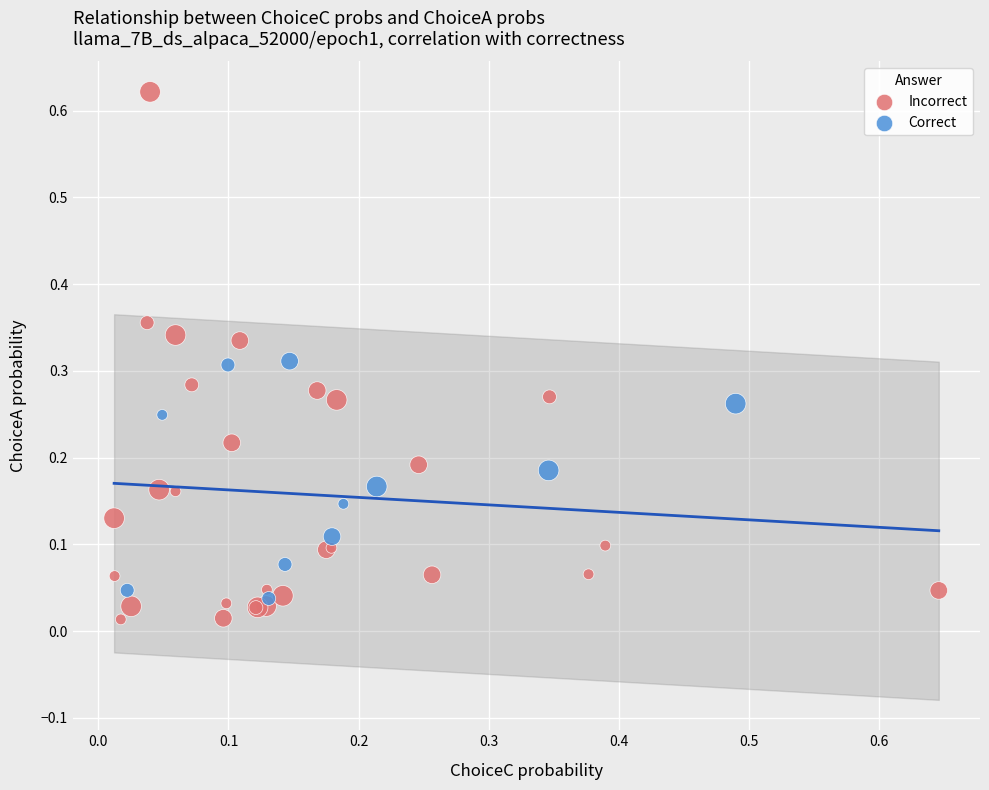

Which series reaches the maximum Y coordinate?

Incorrect